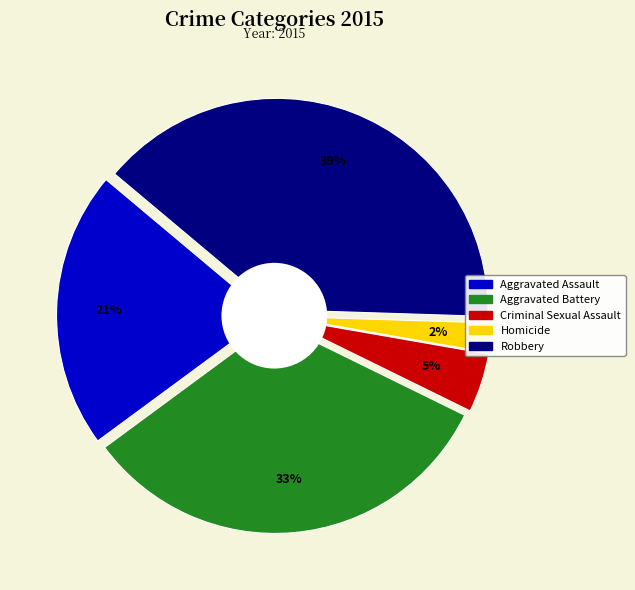

How much of the chart is everything except Criminal Sexual Assault?

95.5%